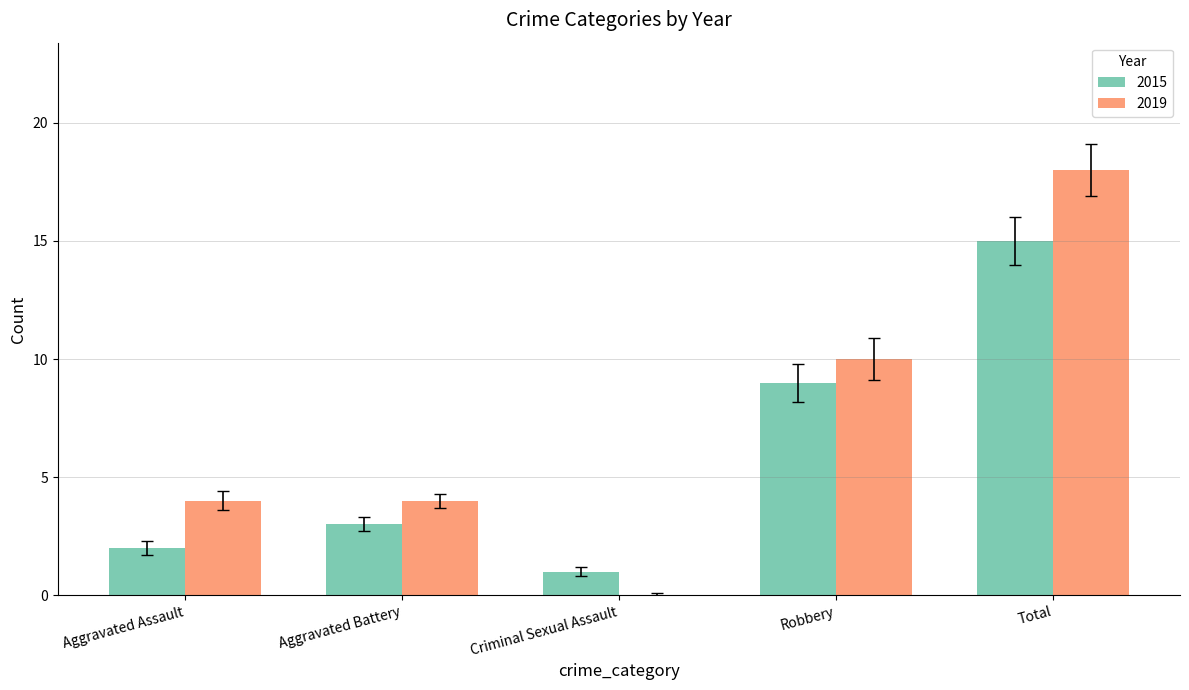

The 2019 series shows 4 at Aggravated Battery. True or false?

True